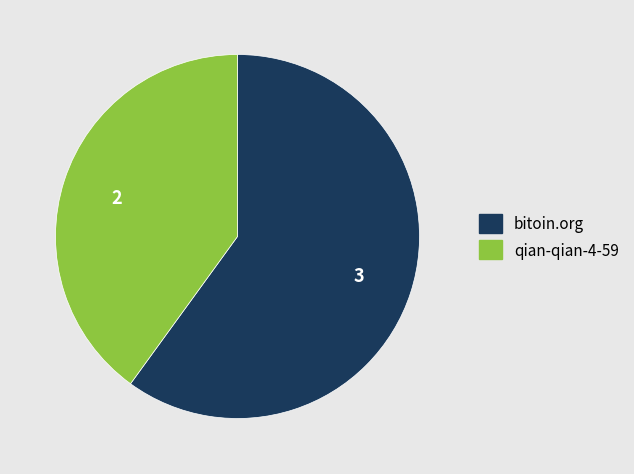

Is the sum of qian-qian-4-59 and bitoin.org greater than half?

Yes